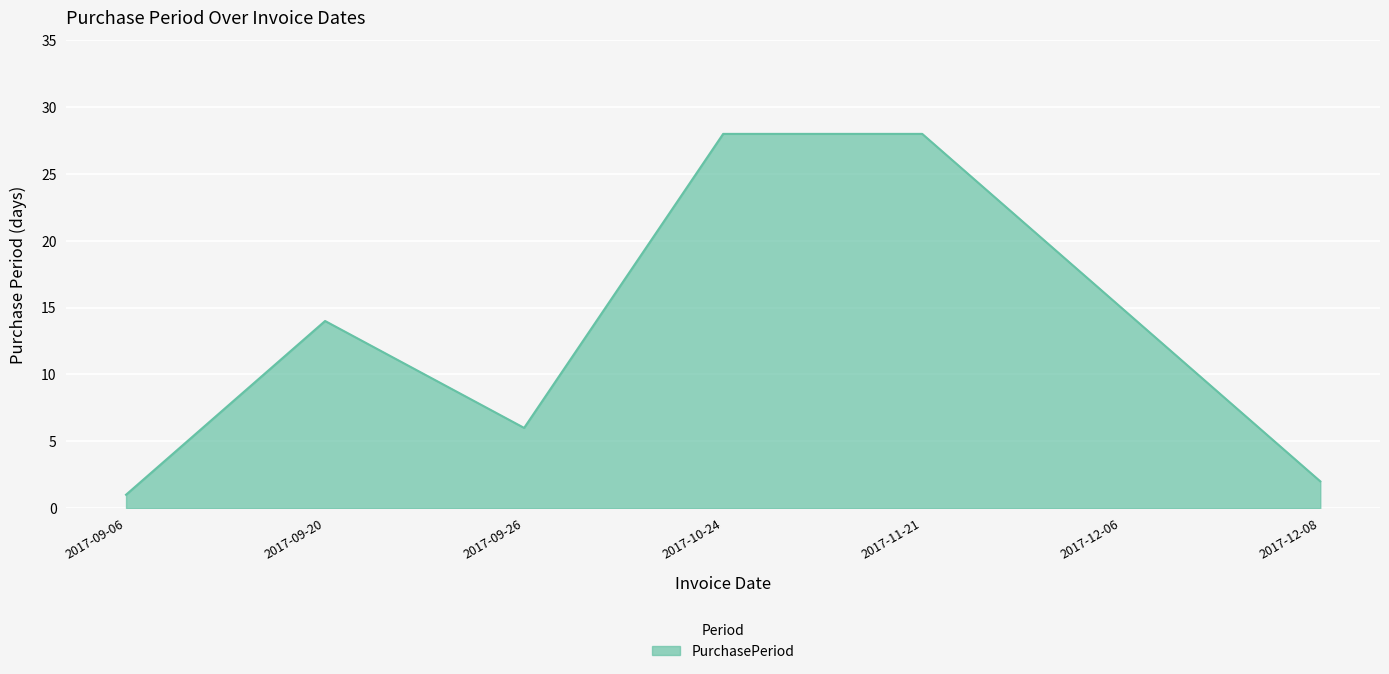

Where is the first local minimum?

2017-09-26